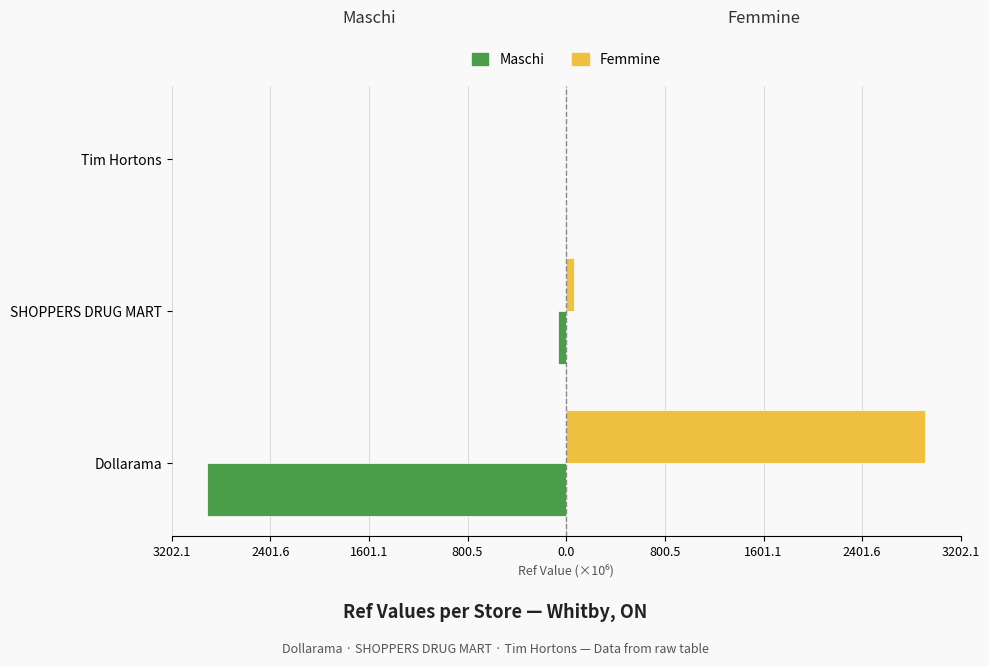

What is the minimum value for Femmine?

0.1